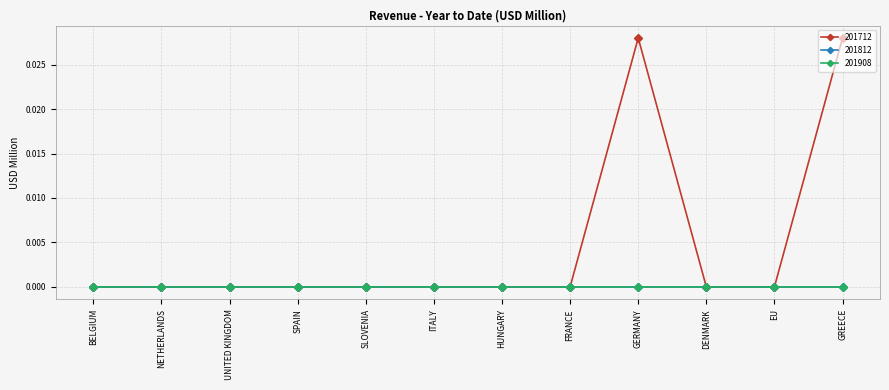

Rank the series at UNITED KINGDOM from lowest to highest value.

201712, 201812, 201908